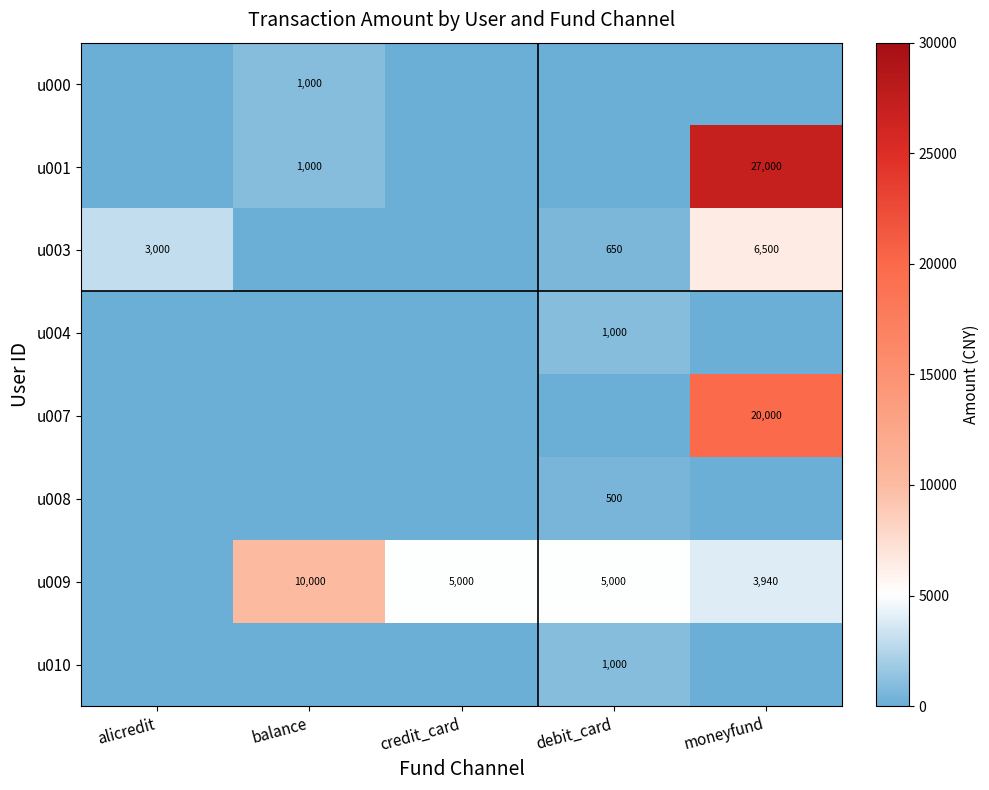

Is it true that u007 equals 20000 at moneyfund?

True